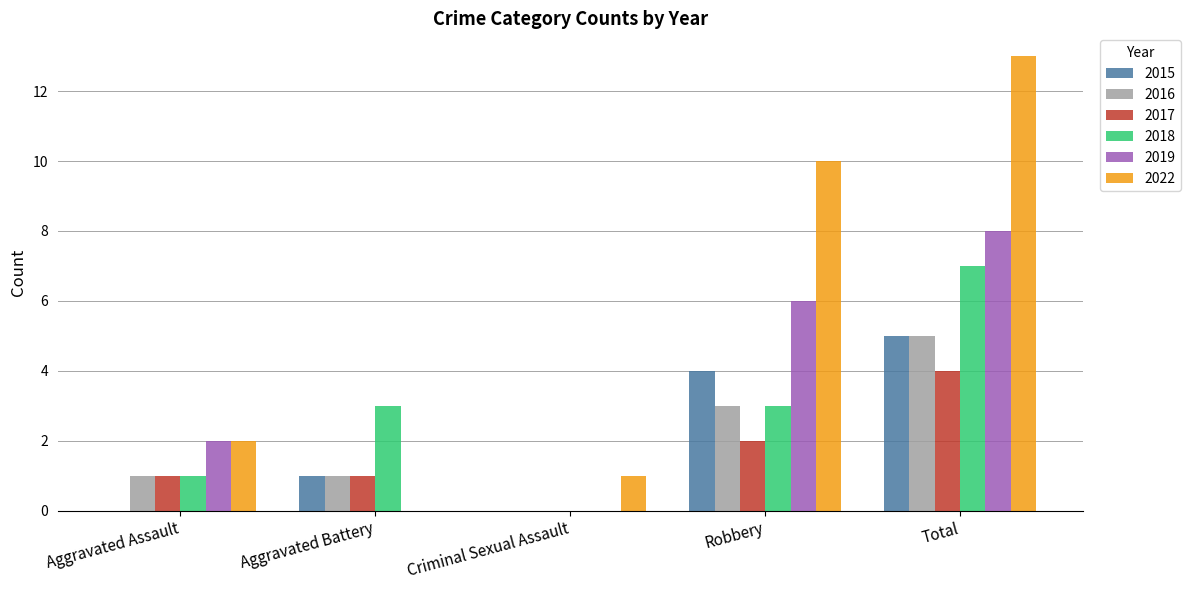

Reading right to left, what are all the values shown in this chart?

2015: 5	4	0	1	0
2016: 5	3	0	1	1
2017: 4	2	0	1	1
2018: 7	3	0	3	1
2019: 8	6	0	0	2
2022: 13	10	1	0	2